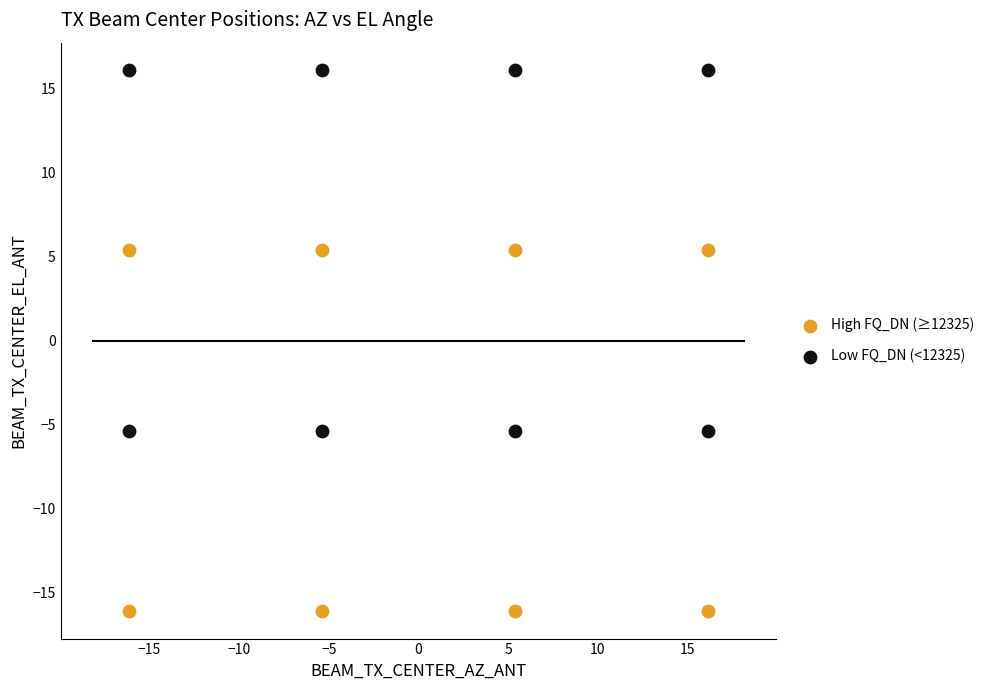

What are all the series names shown in the legend?

High FQ_DN (≥12325), Low FQ_DN (<12325)